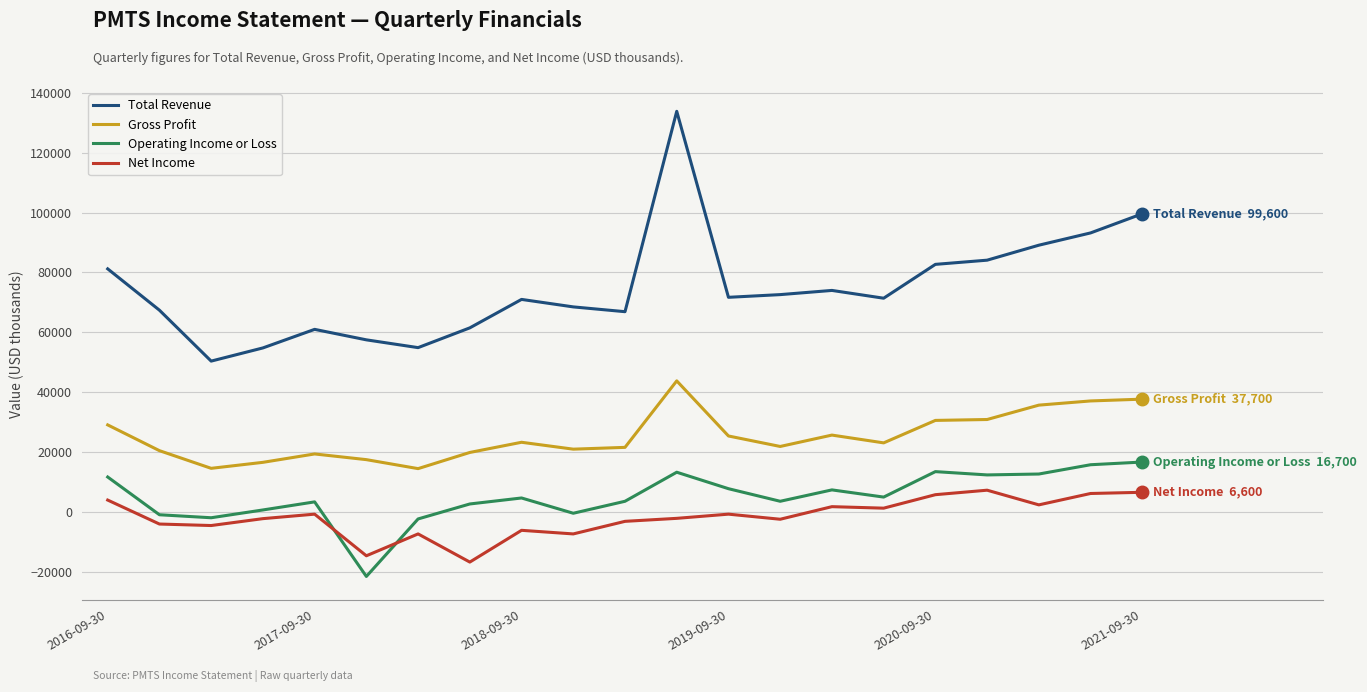

Does the chart have visible grid lines?

Yes